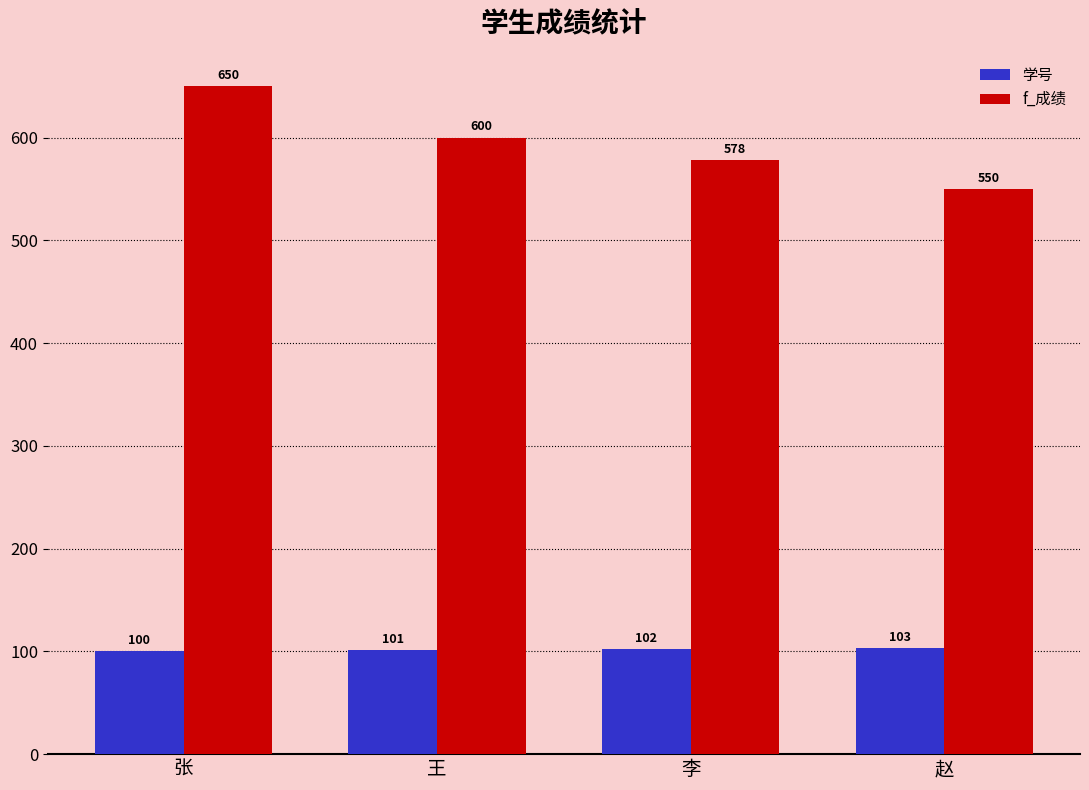

Rank the series by their average value, from highest to lowest.

f_成绩, 学号